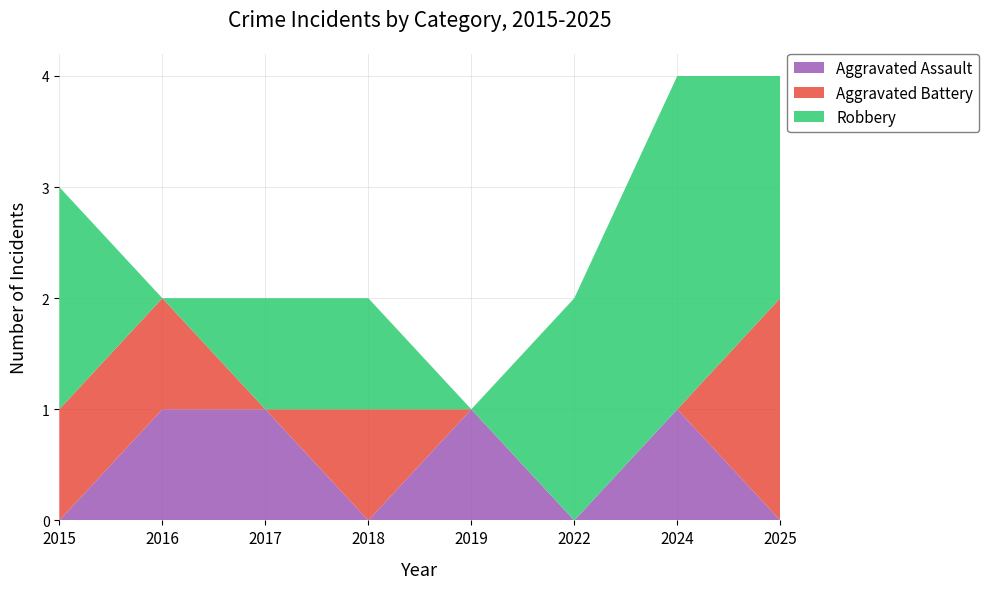

Reading left to right, extract all data points from this chart.

Aggravated Assault: 0	1	1	0	1	0	1	0
Aggravated Battery: 1	1	0	1	0	0	0	2
Robbery: 2	0	1	1	0	2	3	2